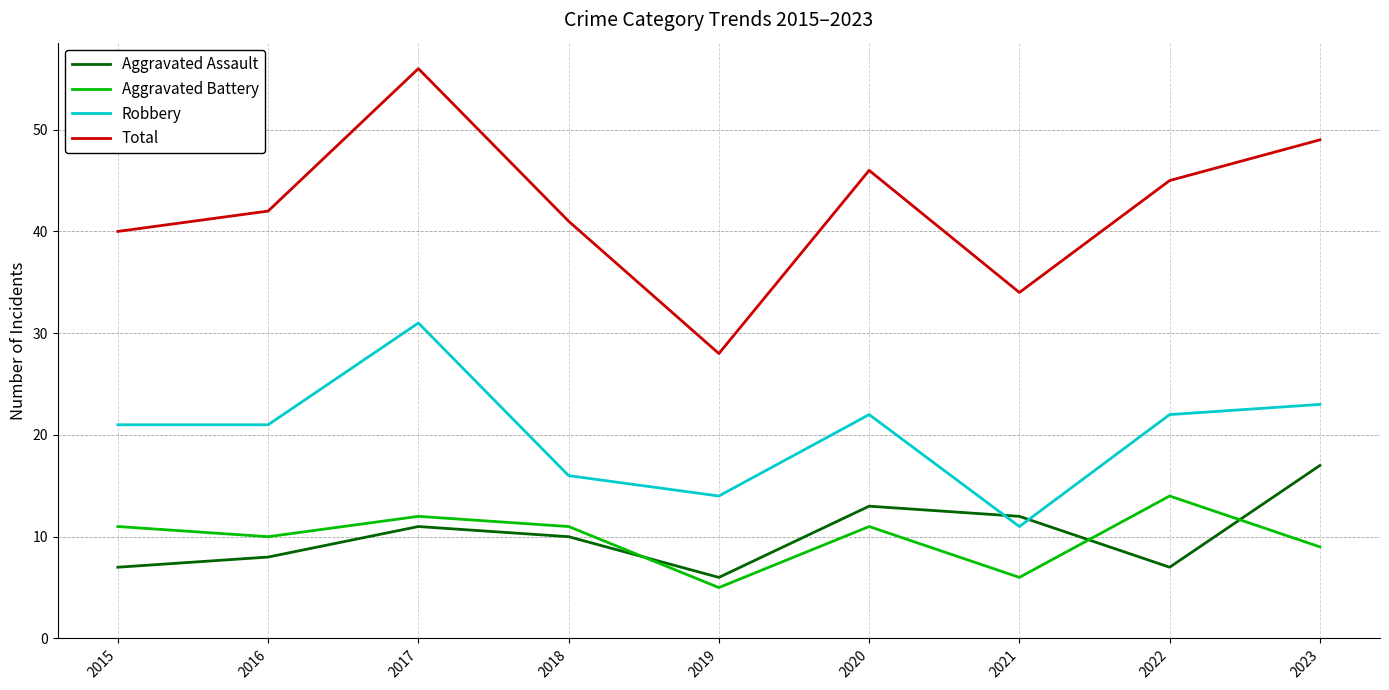

Is the value of Aggravated Assault at 2020 greater than the value of Total at 2020?

No